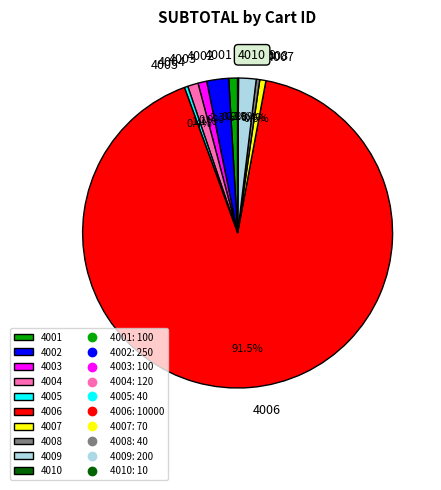

What portion of the pie excludes 4001?

99.1%